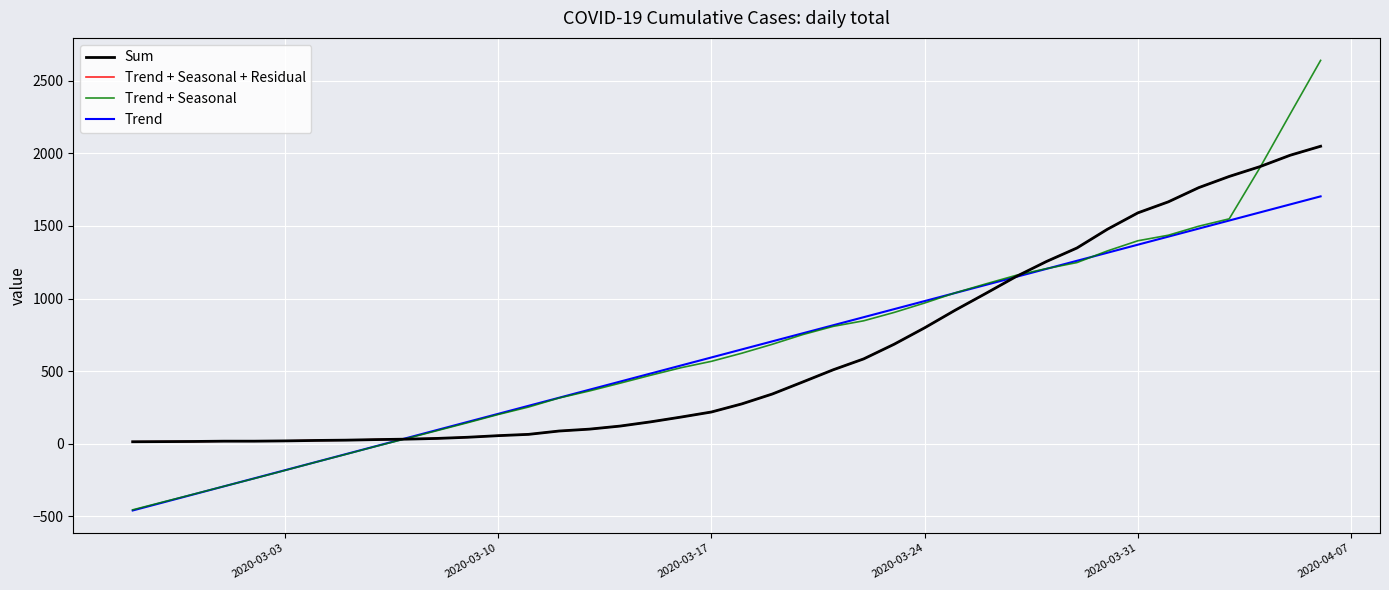

Reading left to right, extract all data points from this chart.

Sum: 13.0	14.0	15.0	17.0	17.0	19.0	22.0	24.0	28.0	31.0	36.0	44.0	55.0	64.0	87.0	100.0	121.0	150.0	183.0	218.0	274.0	342.0	425.0	509.0	584.0	685.0	798.0	919.0	1034.0	1151.0	1255.0	1348.0	1477.0	1590.0	1666.0	1764.0	1841.0	1908.0	1987.0	2049.0
Trend + Seasonal + Residual: 13.0	14.0	15.0	17.0	17.0	19.0	22.0	24.0	28.0	31.0	36.0	44.0	55.0	64.0	87.0	100.0	121.0	150.0	183.0	218.0	274.0	342.0	425.0	509.0	584.0	685.0	798.0	919.0	1034.0	1151.0	1255.0	1348.0	1477.0	1590.0	1666.0	1764.0	1841.0	1908.0	1987.0	2049.0
Trend + Seasonal: -456.0	-401.9	-348.1	-293.8	-239.9	-184.4	-128.1	-73.4	-17.7	35.6	90.1	144.6	200.8	252.5	314.7	363.3	416.5	471.0	523.1	567.1	623.2	684.7	751.5	808.1	846.5	904.1	968.9	1038.8	1100.2	1159.5	1205.9	1247.6	1327.9	1397.8	1436.0	1498.2	1549.0	1898.6	2271.1	2640.6
Trend: -460.5	-405.0	-349.6	-294.1	-238.6	-183.1	-127.6	-72.1	-16.6	38.9	94.4	149.9	205.4	260.9	316.4	371.9	427.4	482.9	538.4	593.9	649.3	704.8	760.3	815.8	871.3	926.8	982.3	1037.8	1093.3	1148.8	1204.3	1259.8	1315.3	1370.8	1426.3	1481.8	1537.3	1592.8	1648.2	1703.7